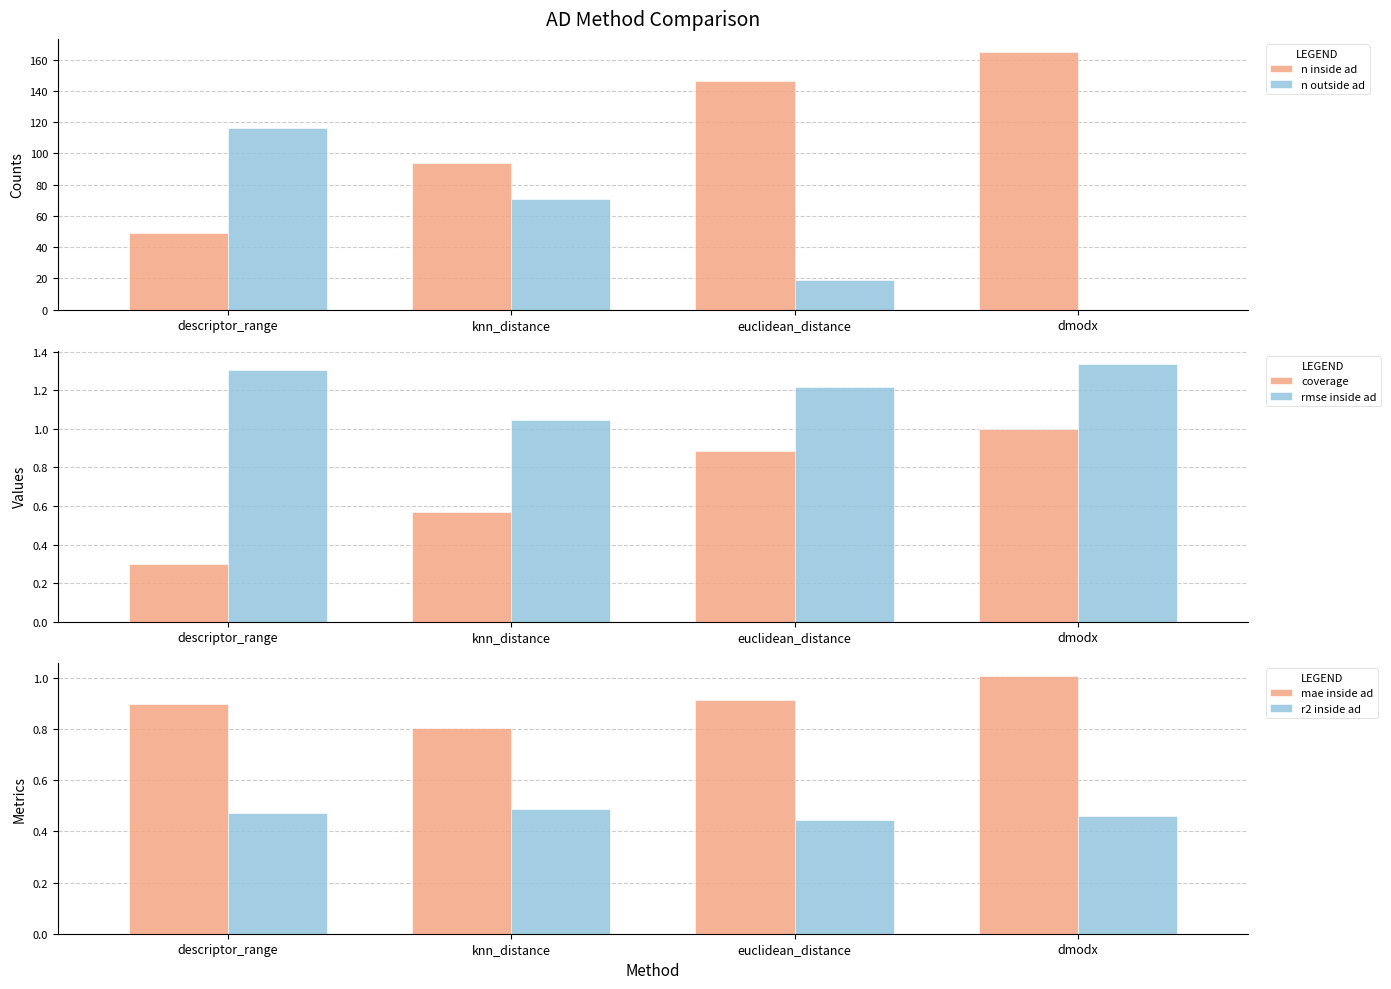

Is it true that coverage equals 0.2 at dmodx?

False